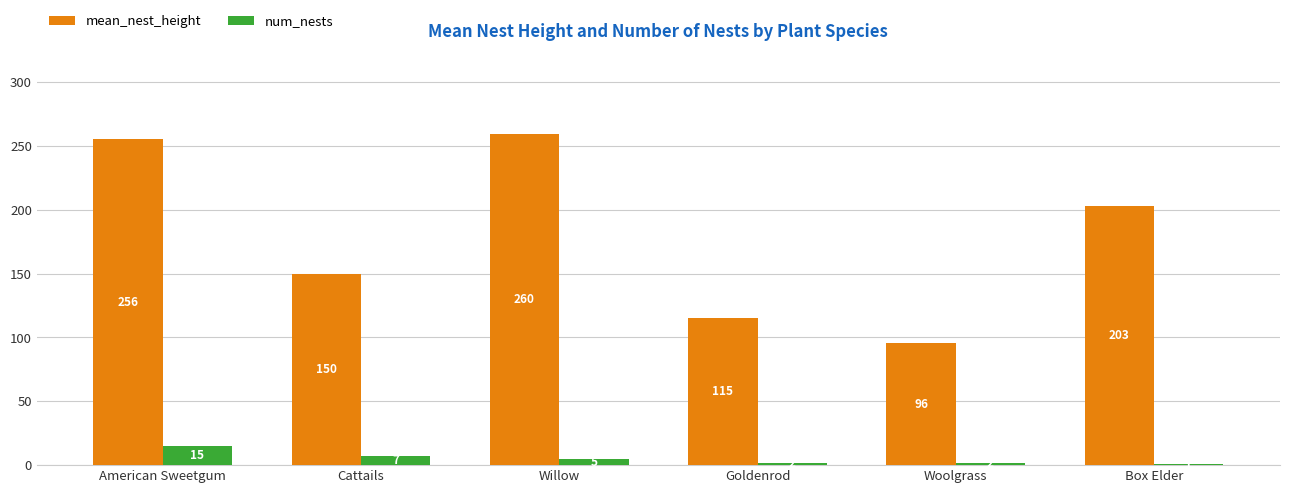

At which label is mean_nest_height closest to 177?

Box Elder